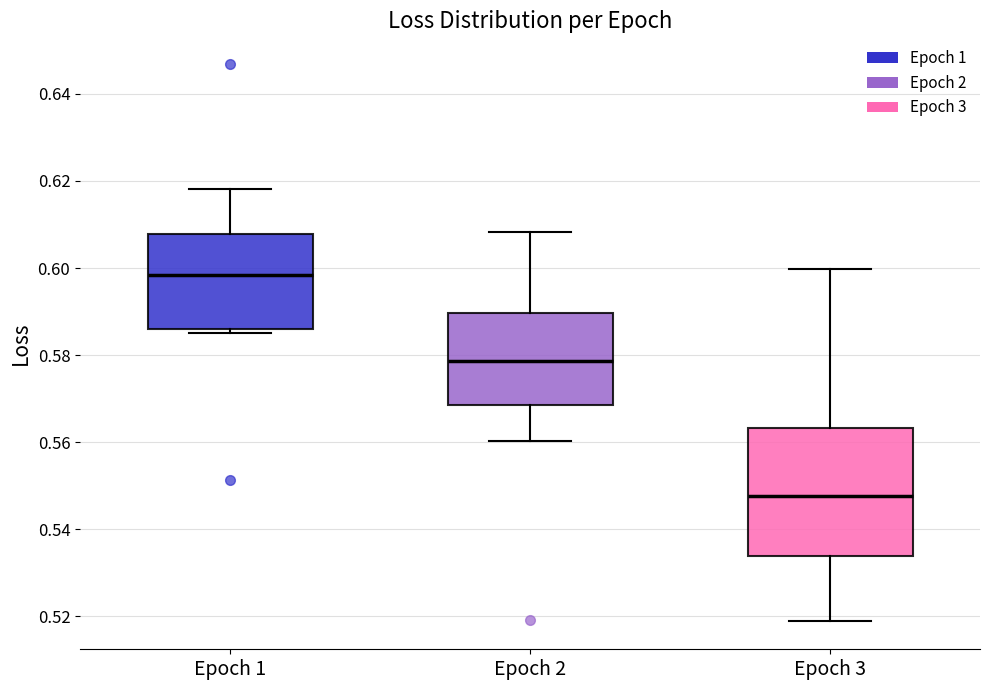

Where does the median line of the box for Epoch 2 sit on the y-axis? The values are not printed on the chart, so give them approximately, as read against the axis.

0.578